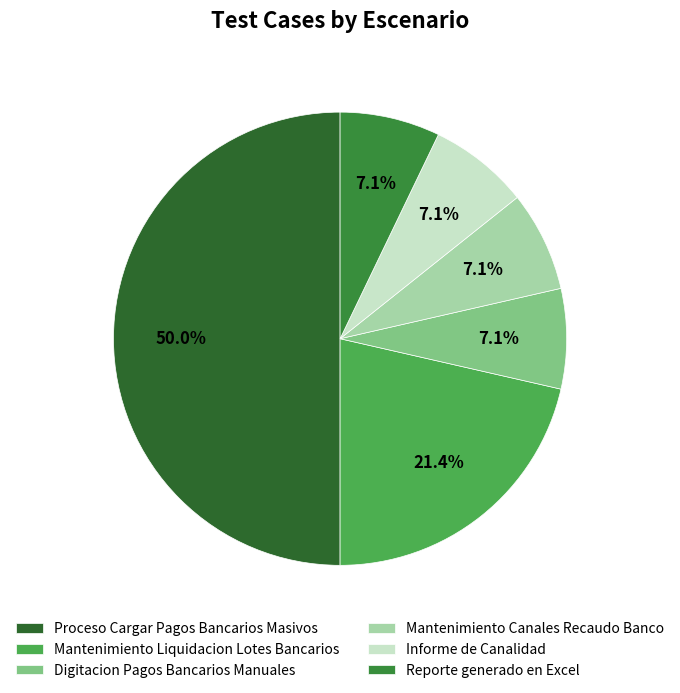

To the nearest percent, what portion does Digitacion Pagos Bancarios Manuales represent?

7%